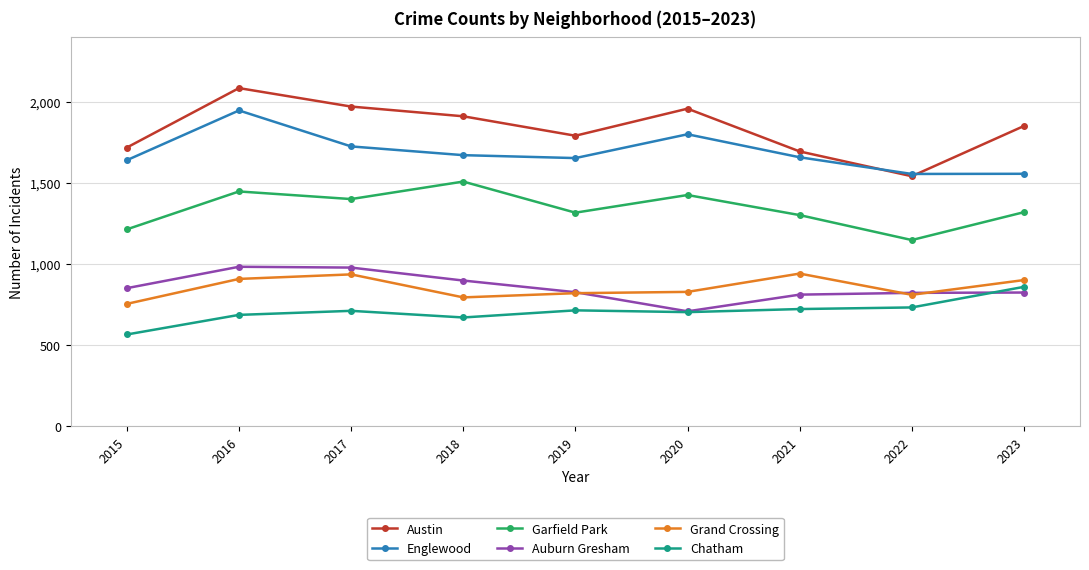

In Chatham, how many points are lower than both neighbors (excluding endpoints)?

2